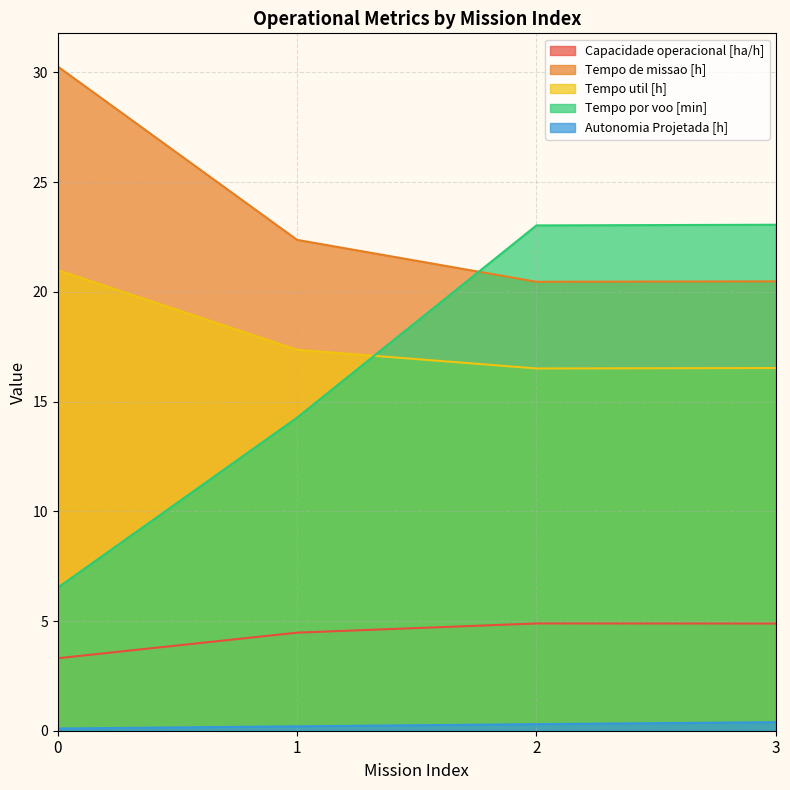

True or false: Tempo de missao [h] has more than 1 interior local peaks.

False